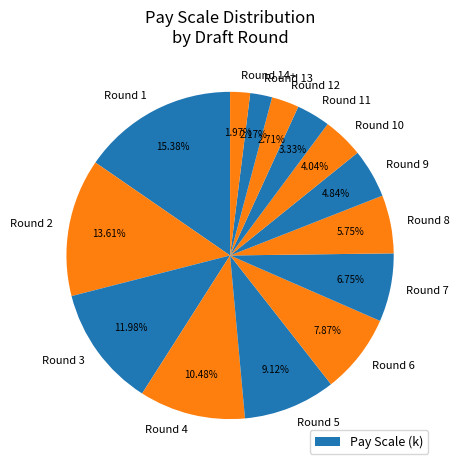

To the nearest percent, what is the difference between the largest and smallest slice percentages?

13%